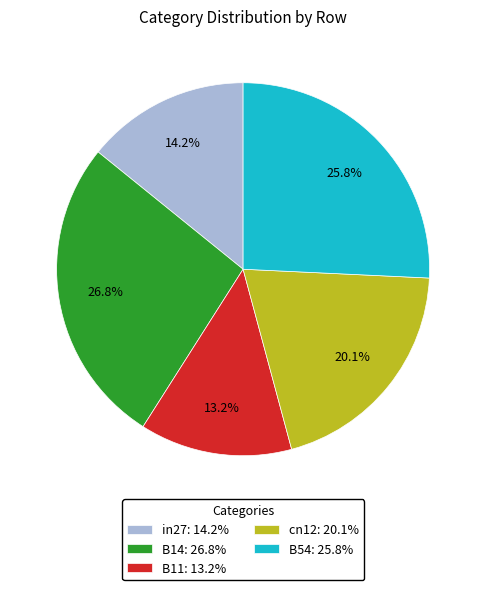

Is it true that B14 is 27% of the pie?

True